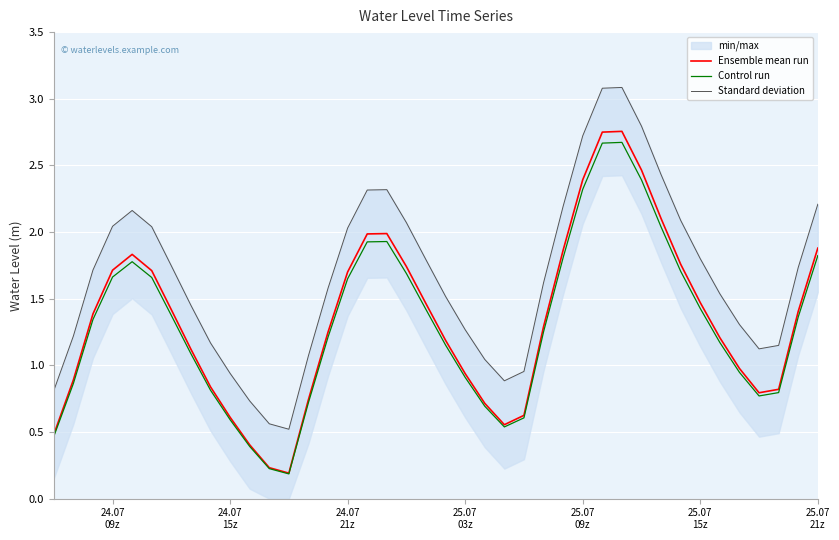

True or false: Ensemble mean run and Control run cross at least once.

False